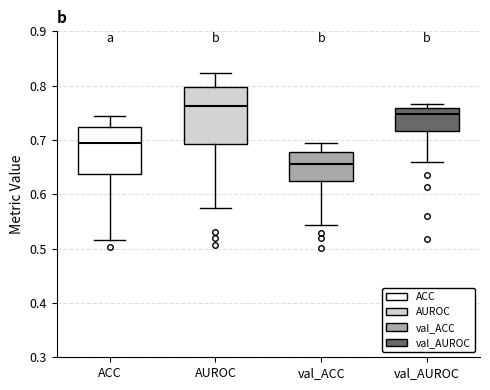

Reading left to right, transcribe this box plot: for each box, give where its median line is, the range the box spans, and where its two whiskers end, as read against the y-axis. The values are not printed on the chart, so give them approximately, as read against the axis.

ACC: median 0.69, box 0.64 to 0.72, whiskers 0.52 to 0.74
AUROC: median 0.76, box 0.69 to 0.80, whiskers 0.58 to 0.82
val_ACC: median 0.66, box 0.62 to 0.68, whiskers 0.54 to 0.69
val_AUROC: median 0.75, box 0.72 to 0.76, whiskers 0.66 to 0.77